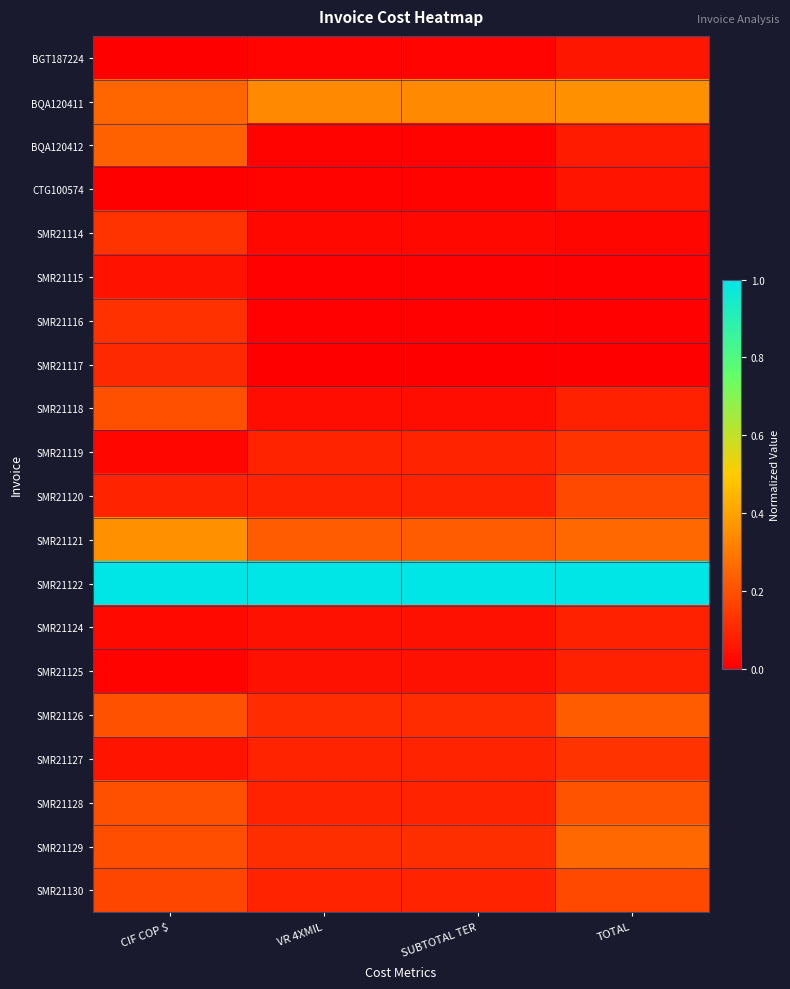

What is the greatest value displayed?

1.0